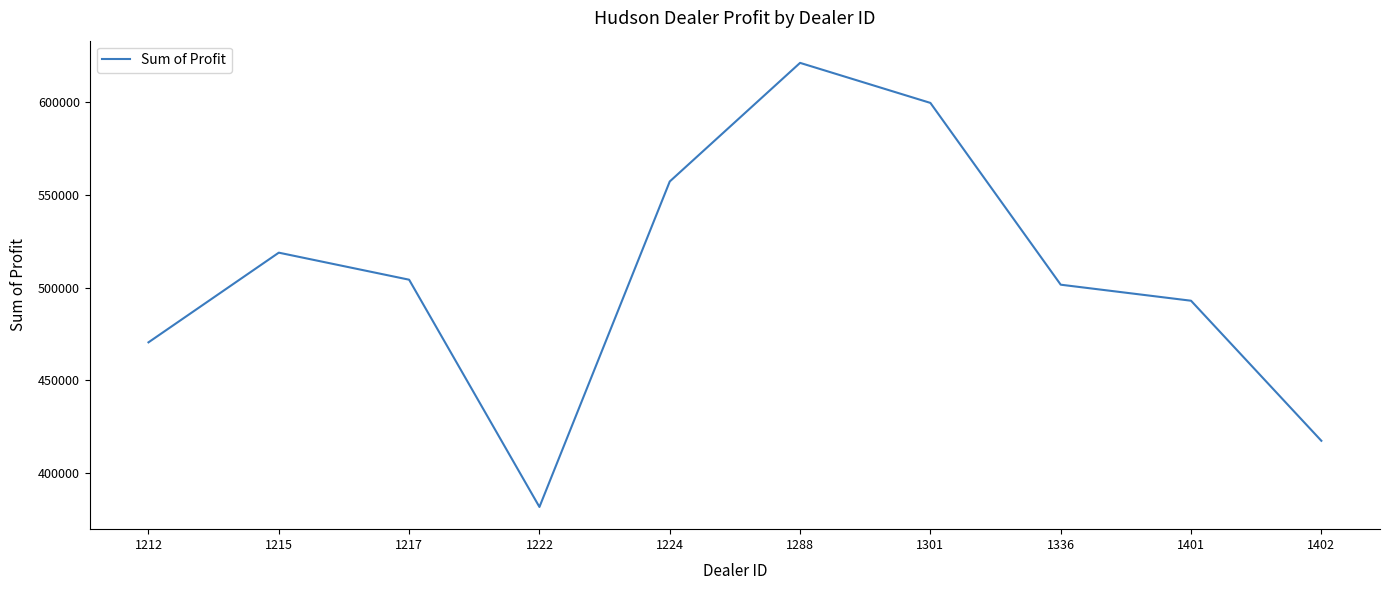

What is the approximate value at 1222?

381657.0